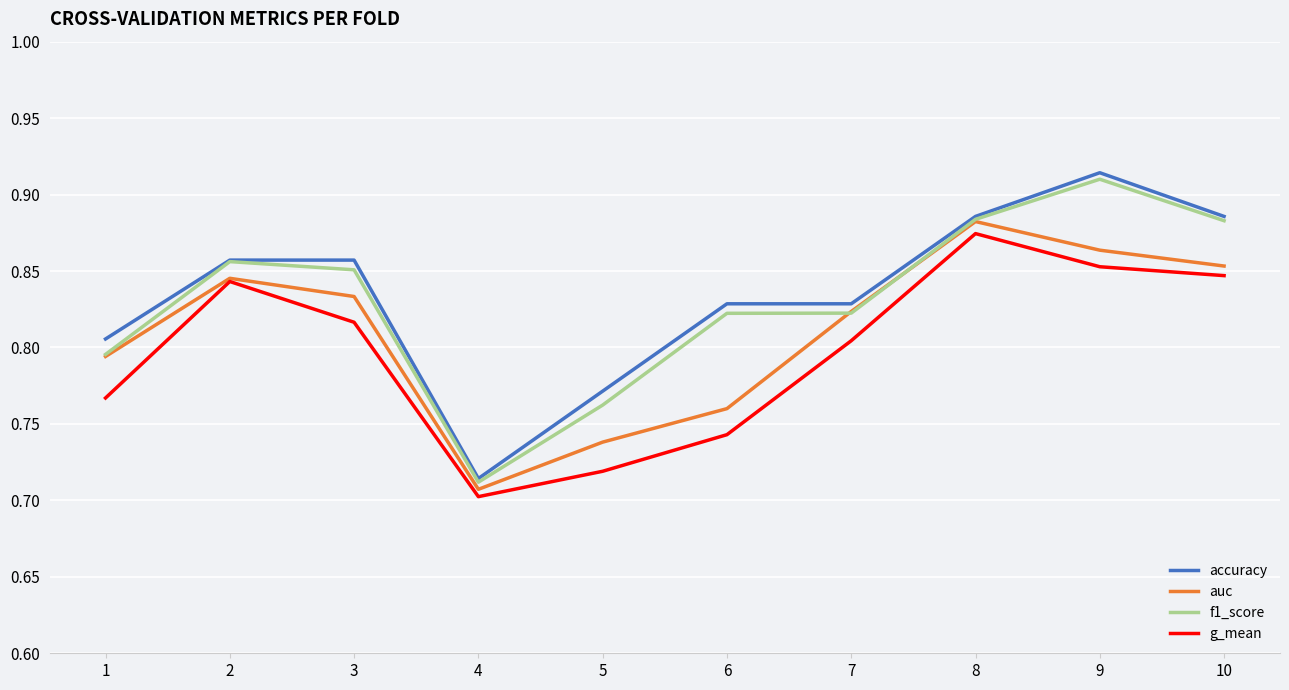

True or false: g_mean and accuracy cross at least once.

False